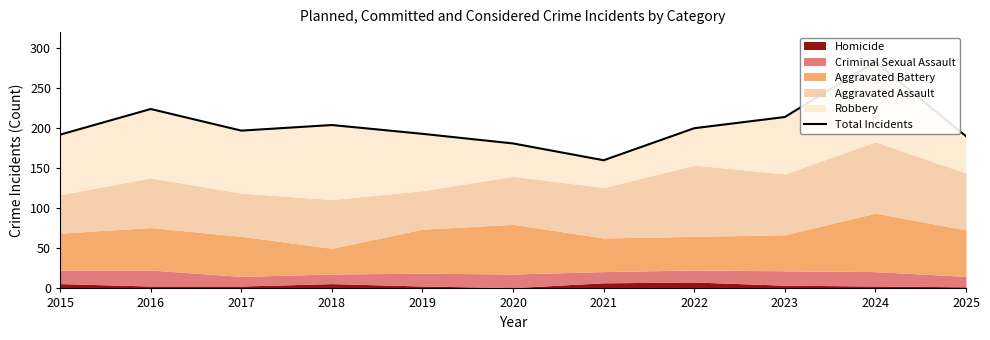

Rank the categories by value from highest to lowest.

2024, 2016, 2023, 2018, 2022, 2017, 2019, 2015, 2025, 2020, 2021